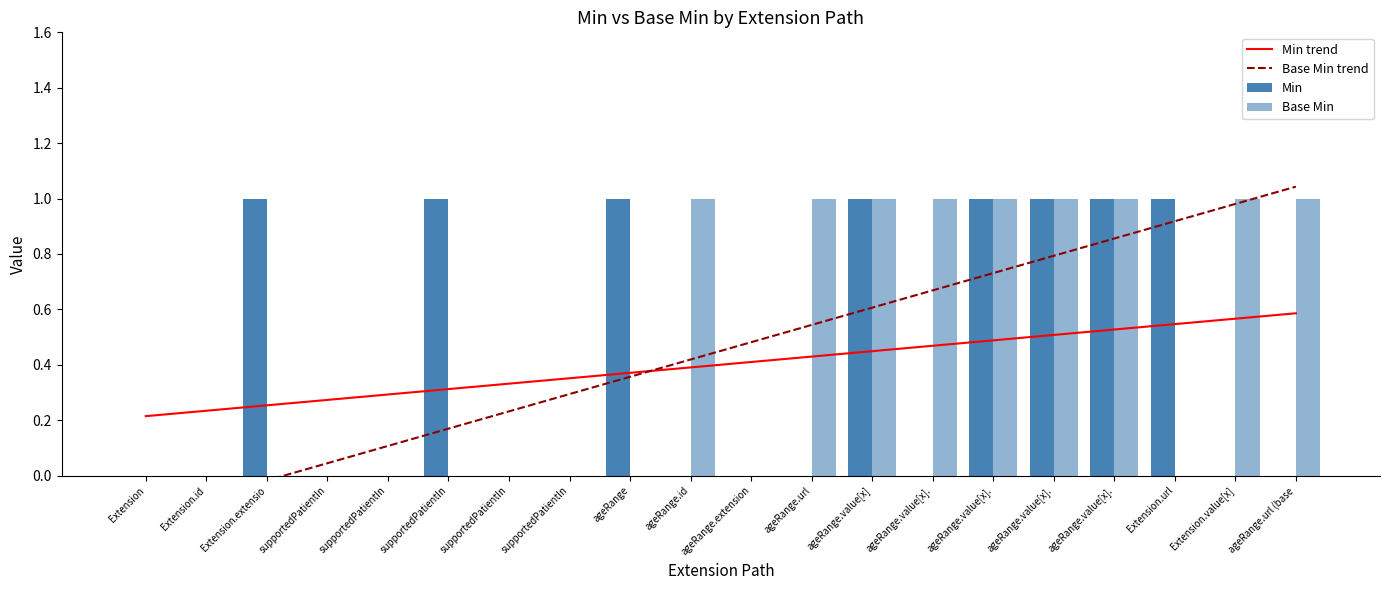

Reading left to right, list all the values displayed in this chart.

Min trend: Extension=0.2	Extension.id=0.2	Extension.extensio=0.3	supportedPatientIn=0.3	supportedPatientIn=0.3	supportedPatientIn=0.3	supportedPatientIn=0.3	supportedPatientIn=0.4	ageRange=0.4	ageRange.id=0.4	ageRange.extension=0.4	ageRange.url=0.4	ageRange.value[x]=0.4	ageRange.value[x].=0.5	ageRange.value[x].=0.5	ageRange.value[x].=0.5	ageRange.value[x].=0.5	Extension.url=0.5	Extension.value[x]=0.6	ageRange.url (base=0.6
Base Min trend: Extension=-0.1	Extension.id=-0.1	Extension.extensio=-0.0	supportedPatientIn=0.0	supportedPatientIn=0.1	supportedPatientIn=0.2	supportedPatientIn=0.2	supportedPatientIn=0.3	ageRange=0.4	ageRange.id=0.4	ageRange.extension=0.5	ageRange.url=0.5	ageRange.value[x]=0.6	ageRange.value[x].=0.7	ageRange.value[x].=0.7	ageRange.value[x].=0.8	ageRange.value[x].=0.9	Extension.url=0.9	Extension.value[x]=1.0	ageRange.url (base=1.0
Min: Extension=0.0	Extension.id=0.0	Extension.extensio=1.0	supportedPatientIn=0.0	supportedPatientIn=0.0	supportedPatientIn=1.0	supportedPatientIn=0.0	supportedPatientIn=0.0	ageRange=1.0	ageRange.id=0.0	ageRange.extension=0.0	ageRange.url=0.0	ageRange.value[x]=1.0	ageRange.value[x].=0.0	ageRange.value[x].=1.0	ageRange.value[x].=1.0	ageRange.value[x].=1.0	Extension.url=1.0	Extension.value[x]=0.0	ageRange.url (base=0.0
Base Min: Extension=0.0	Extension.id=0.0	Extension.extensio=0.0	supportedPatientIn=0.0	supportedPatientIn=0.0	supportedPatientIn=0.0	supportedPatientIn=0.0	supportedPatientIn=0.0	ageRange=0.0	ageRange.id=1.0	ageRange.extension=0.0	ageRange.url=1.0	ageRange.value[x]=1.0	ageRange.value[x].=1.0	ageRange.value[x].=1.0	ageRange.value[x].=1.0	ageRange.value[x].=1.0	Extension.url=0.0	Extension.value[x]=1.0	ageRange.url (base=1.0